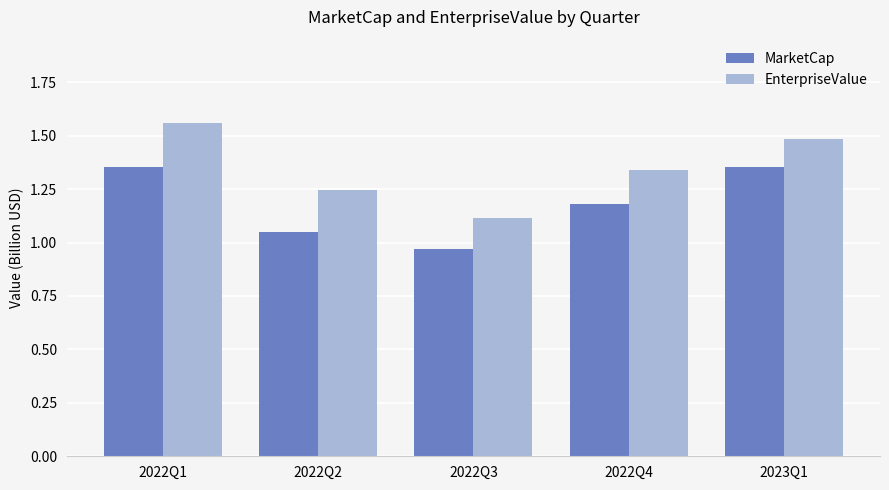

Is it true that EnterpriseValue equals 1.9 at 2022Q3?

False